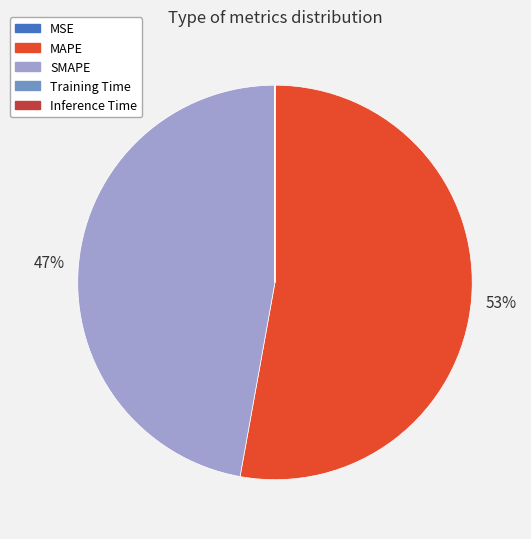

What is the largest slice in the pie chart?

MAPE